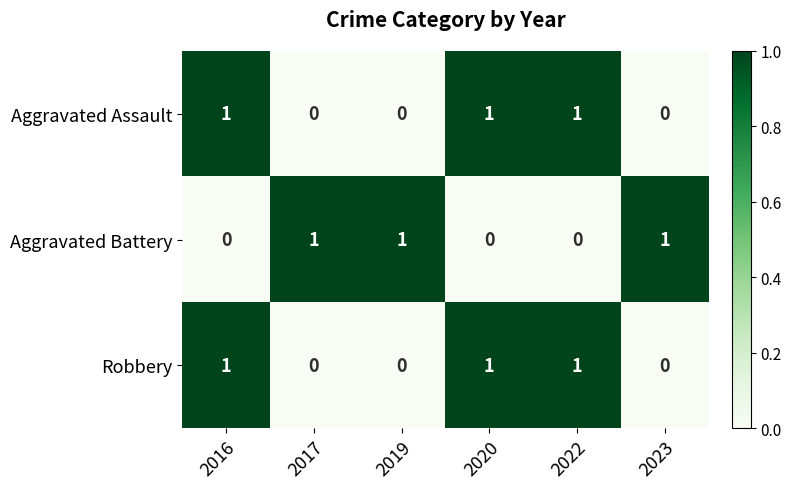

Reading left to right, what are all the values shown in this chart?

Aggravated Assault: 2016=1	2017=0	2019=0	2020=1	2022=1	2023=0
Aggravated Battery: 2016=0	2017=1	2019=1	2020=0	2022=0	2023=1
Robbery: 2016=1	2017=0	2019=0	2020=1	2022=1	2023=0